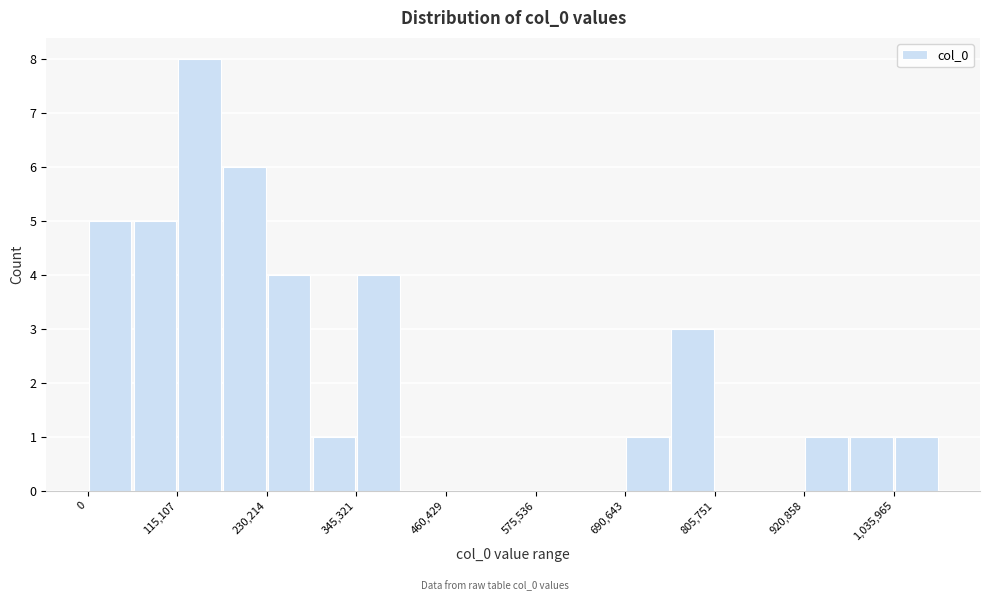

Read against the x-axis, roughly where is the centre of the tallest bar?

140000